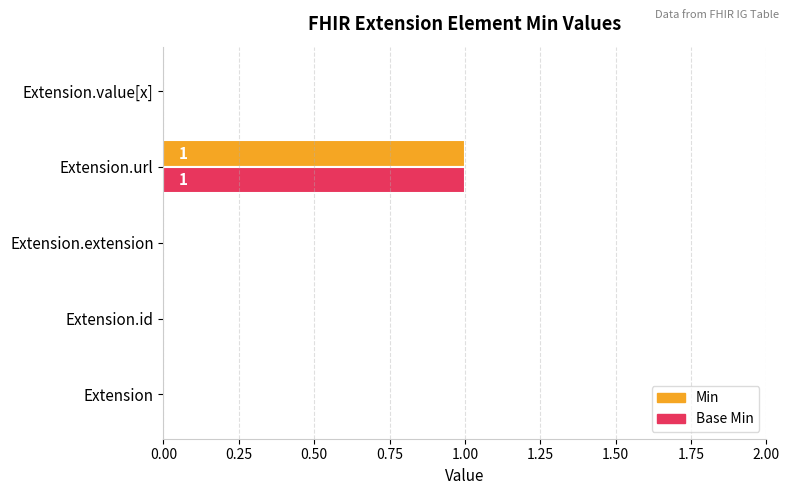

How many Base Min values are between 0 and 1?

5